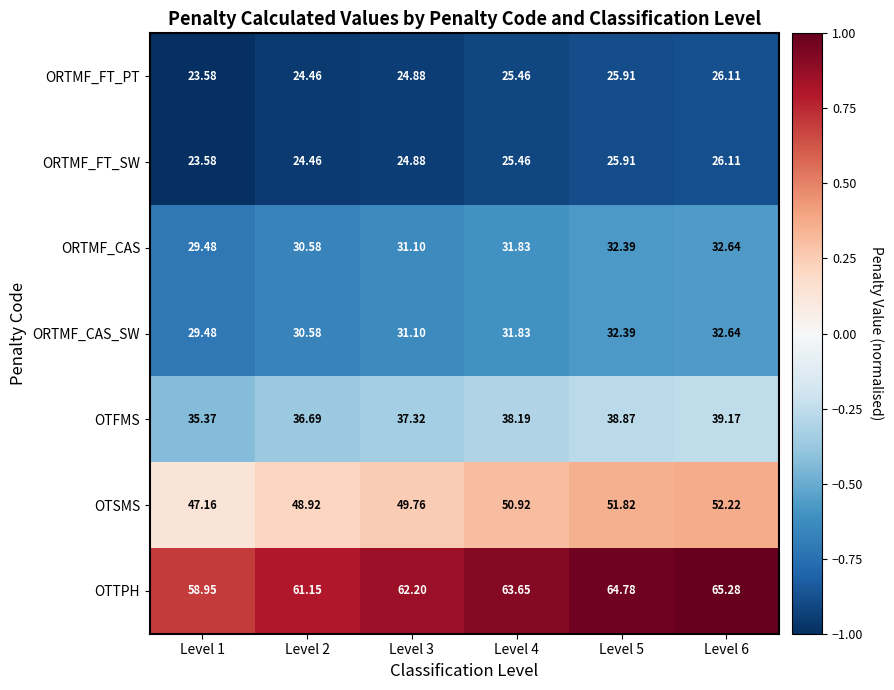

Which series has the widest spread of values?

OTTPH